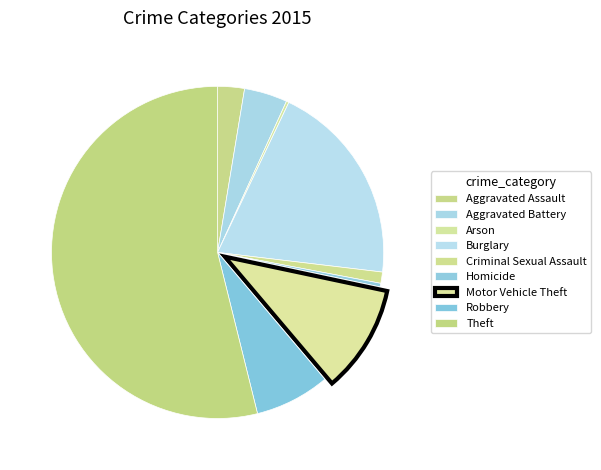

Do Burglary and Aggravated Battery together represent more than half of the pie?

No